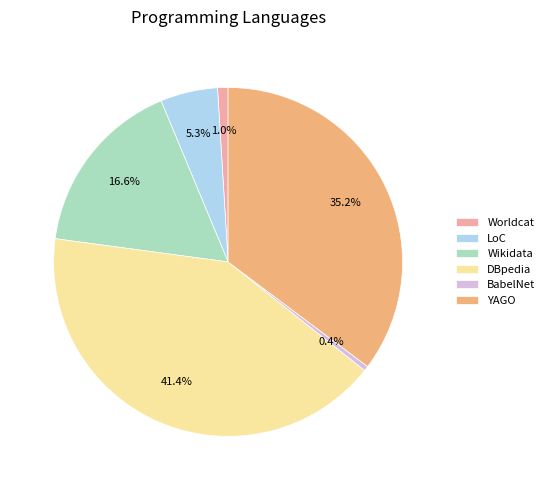

Is there a majority slice in this chart?

No